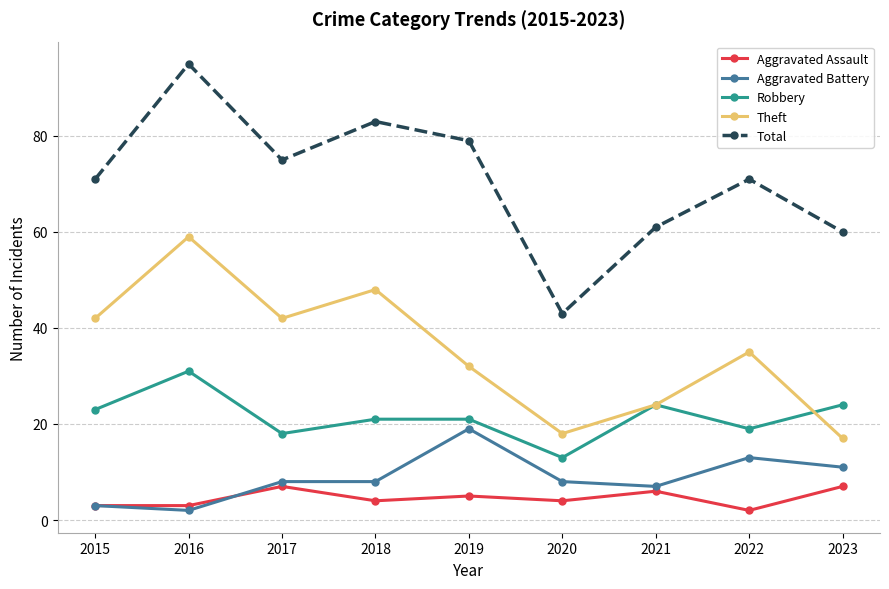

Reading left to right, list all the values displayed in this chart.

Aggravated Assault: 3	3	7	4	5	4	6	2	7
Aggravated Battery: 3	2	8	8	19	8	7	13	11
Robbery: 23	31	18	21	21	13	24	19	24
Theft: 42	59	42	48	32	18	24	35	17
Total: 71	95	75	83	79	43	61	71	60